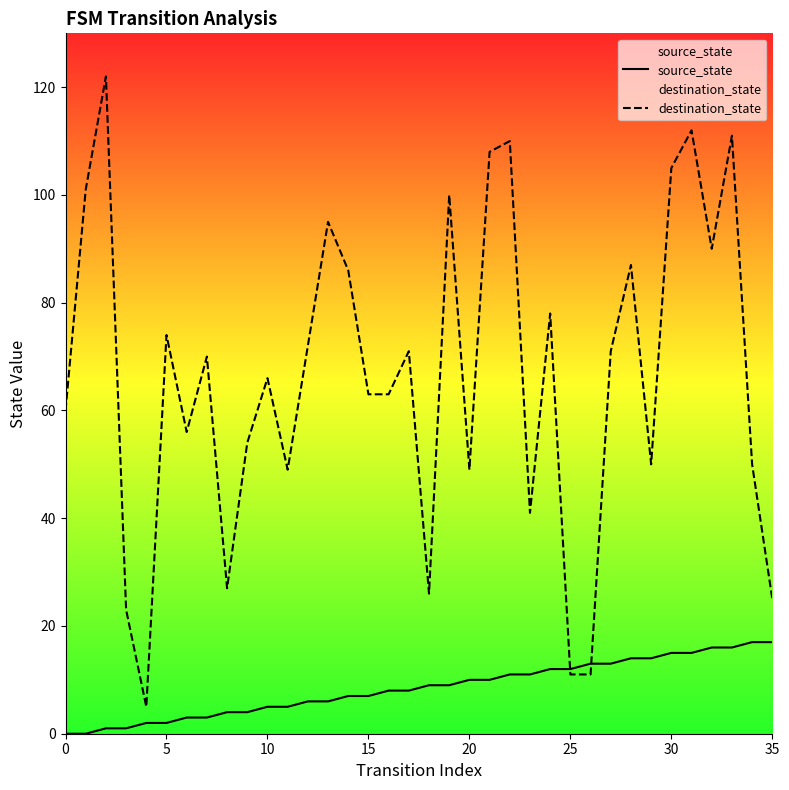

What are all the series names shown in the legend?

source_state, destination_state